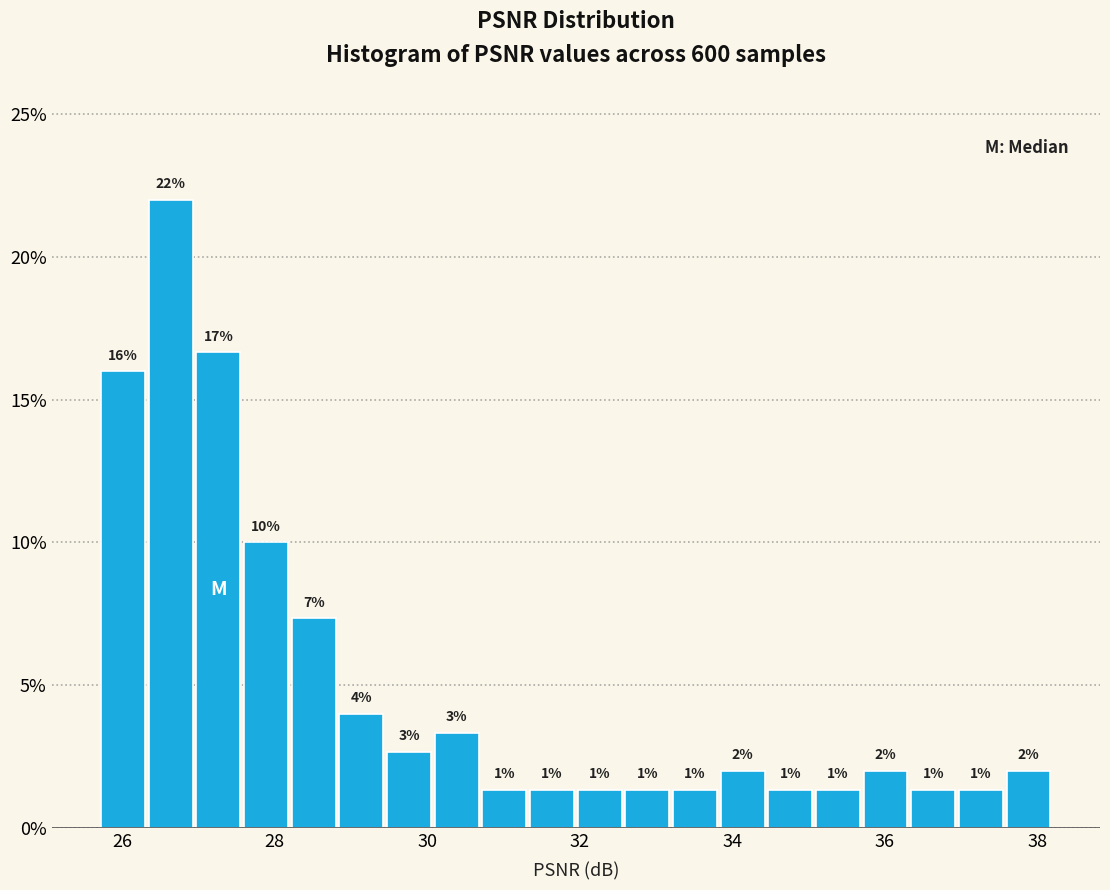

Around what value on the x-axis is the tallest bar? Give the approximate position of its centre, as read against the axis.

26.6